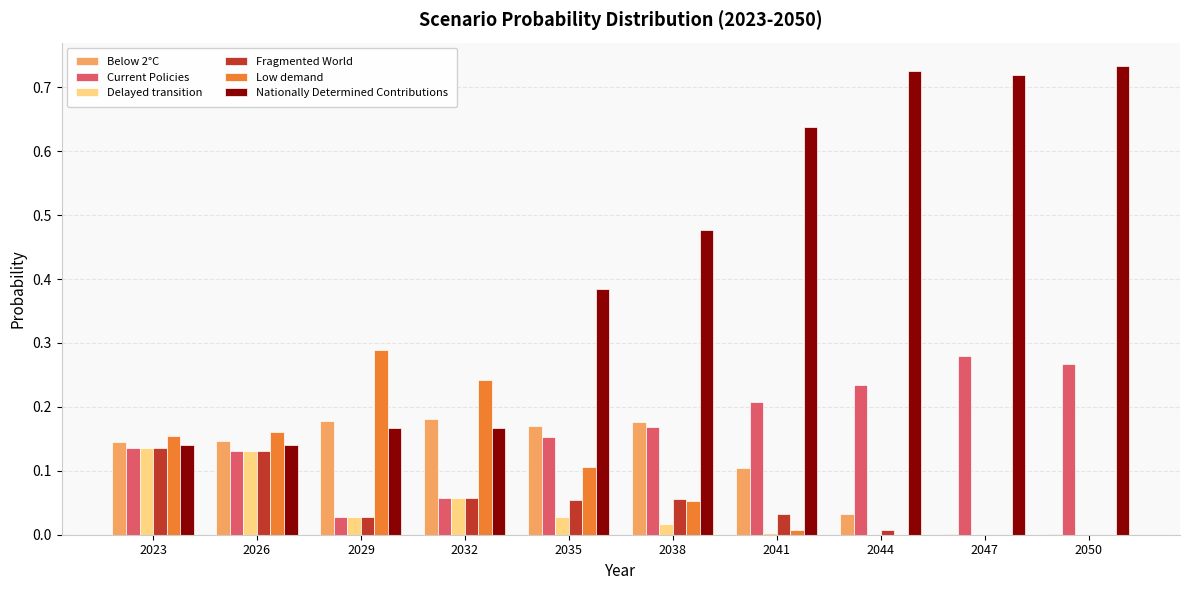

The value of Delayed transition at 2044 is 0.0. True or false?

True